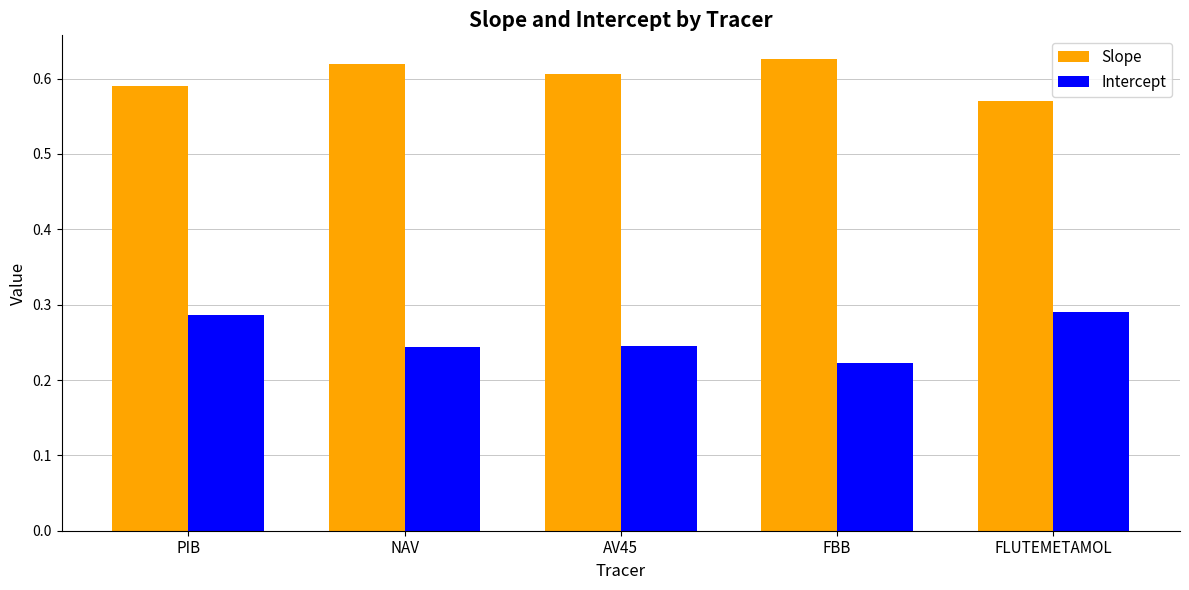

Are the bars horizontal?

No